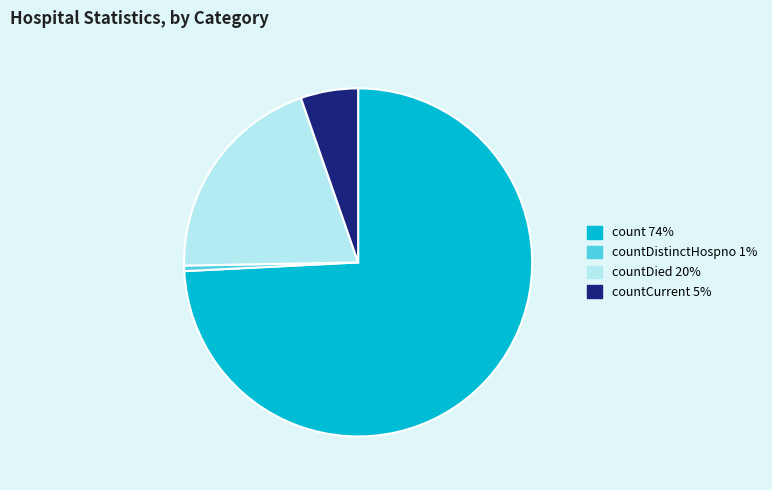

Does any single category account for the majority?

Yes